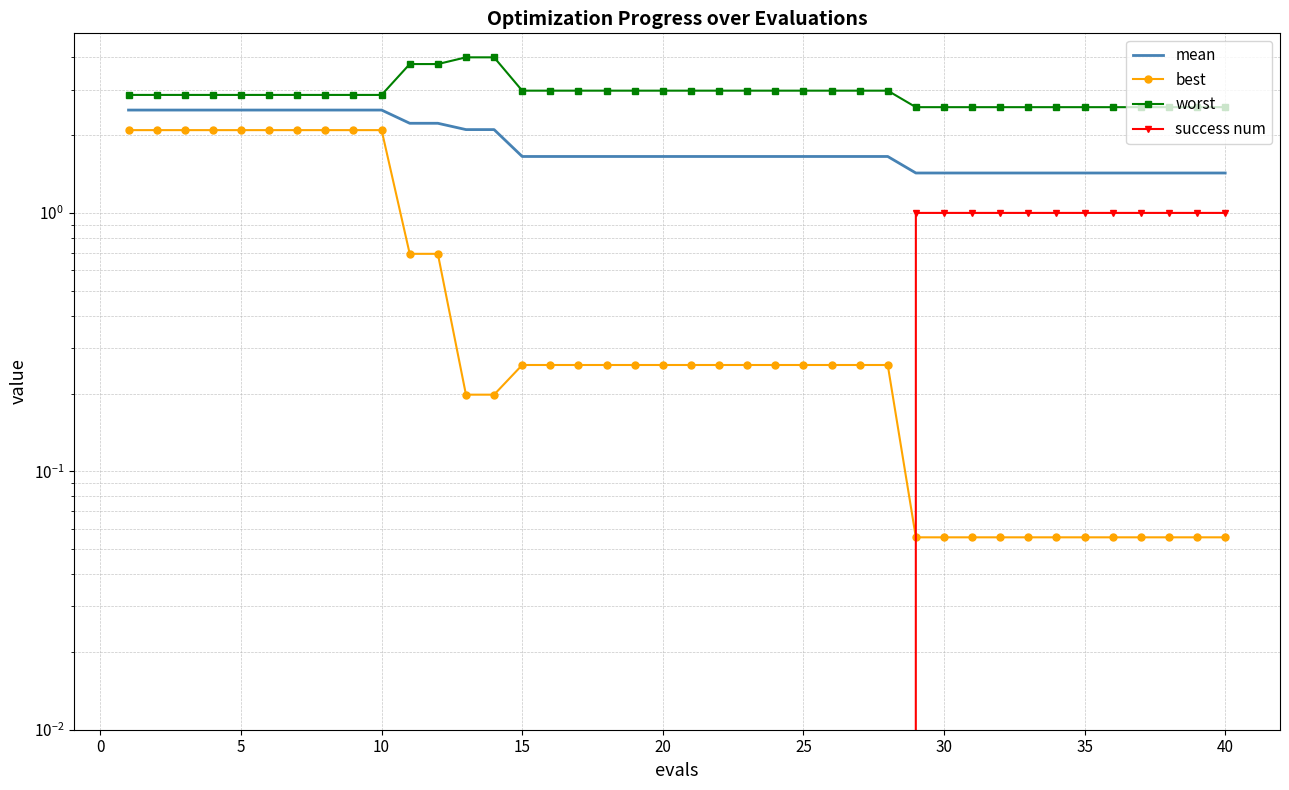

How many lines are shown in the chart?

4